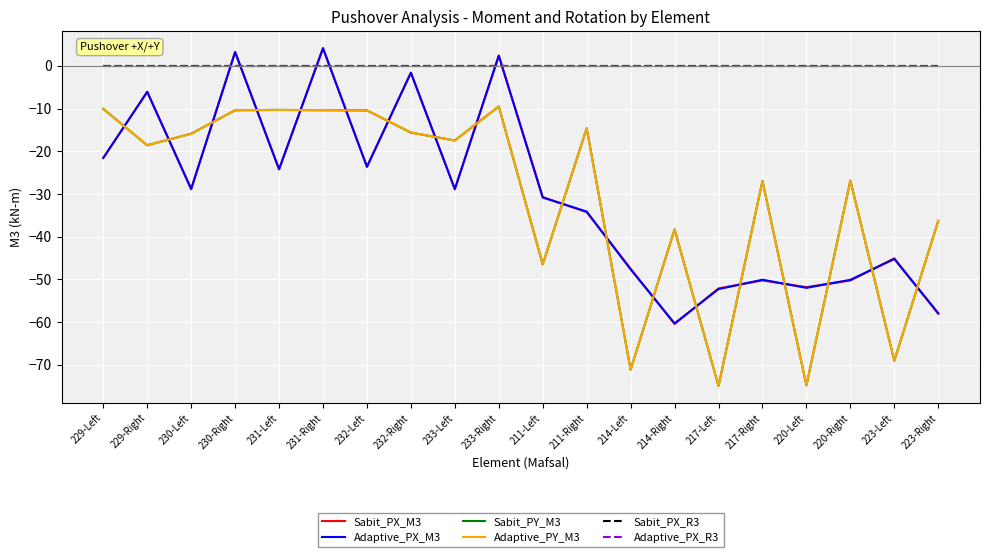

Which category has the lowest value in the Adaptive_PX_M3 series?

214-Right